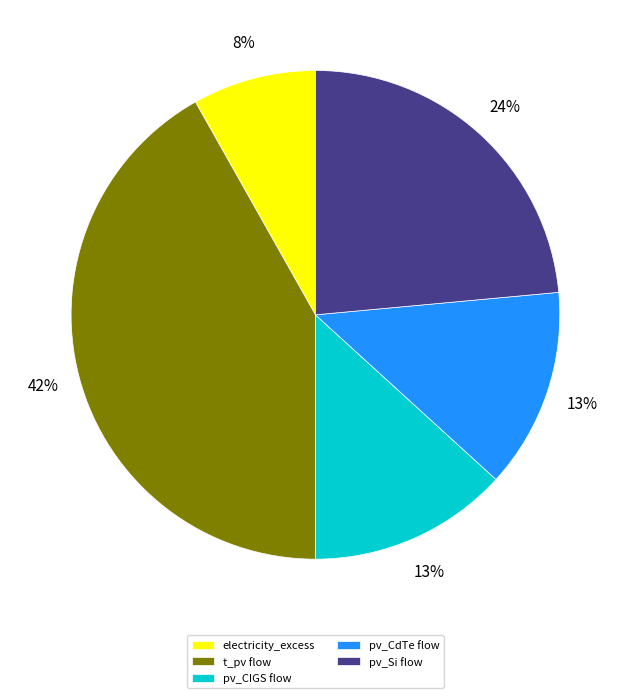

Is there any slice that represents more than half of the pie?

No